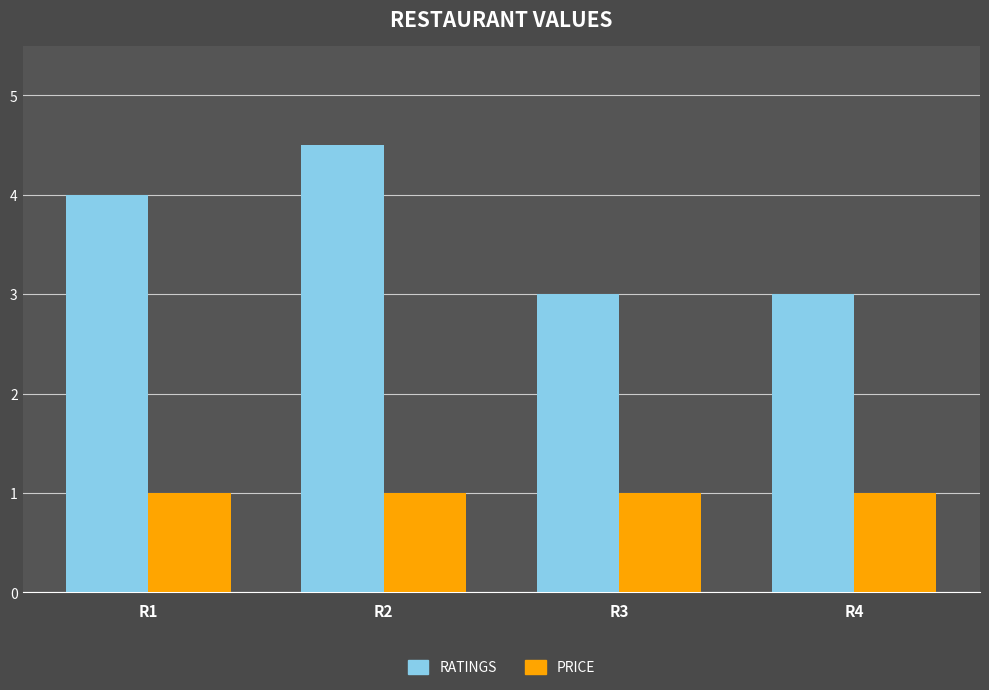

What is the lowest value of the RATINGS series?

3.0